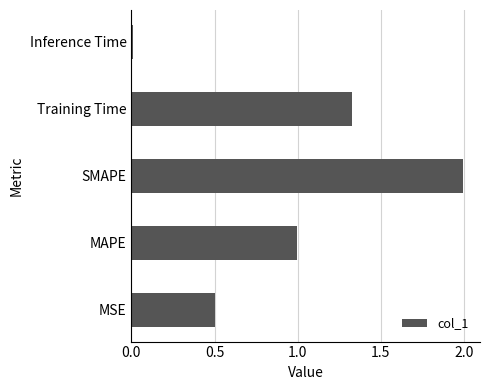

What is the maximum value shown in the chart?

2.0